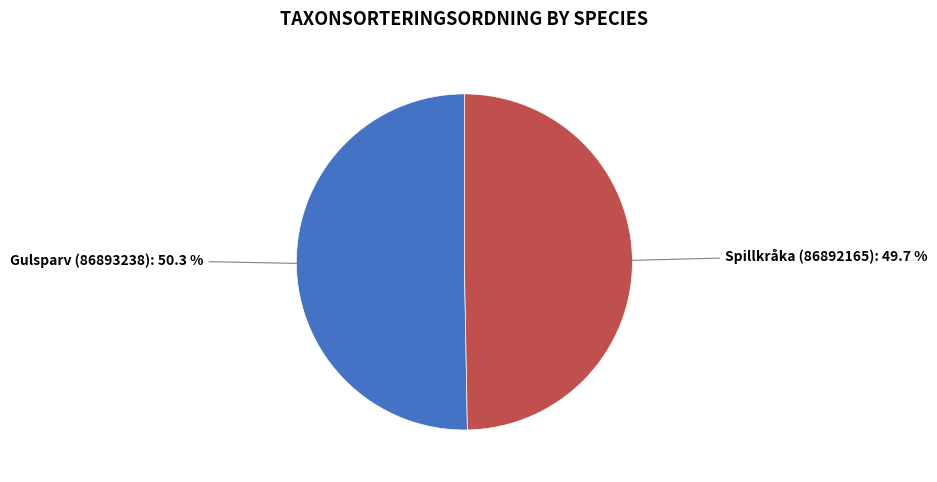

To the nearest percent, what is the difference between the largest and smallest slice percentages?

1%